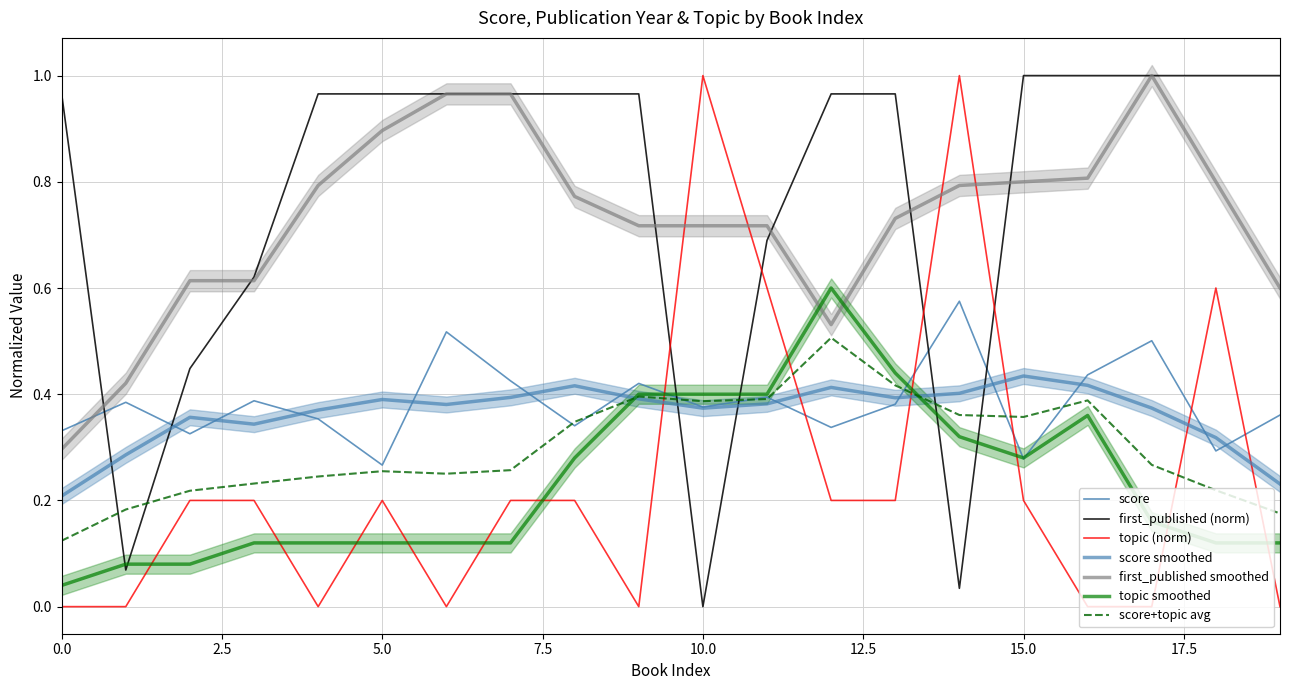

Reading left to right, list all the values displayed in this chart.

score: 0.3	0.4	0.3	0.4	0.4	0.3	0.5	0.4	0.3	0.4	0.4	0.4	0.3	0.4	0.6	0.3	0.4	0.5	0.3	0.4
first_published_norm: 1.0	0.1	0.4	0.6	1.0	1.0	1.0	1.0	1.0	1.0	0.0	0.7	1.0	1.0	0.0	1.0	1.0	1.0	1.0	1.0
topic: 0.0	0.0	0.2	0.2	0.0	0.2	0.0	0.2	0.2	0.0	1.0	0.6	0.2	0.2	1.0	0.2	0.0	0.0	0.6	0.0